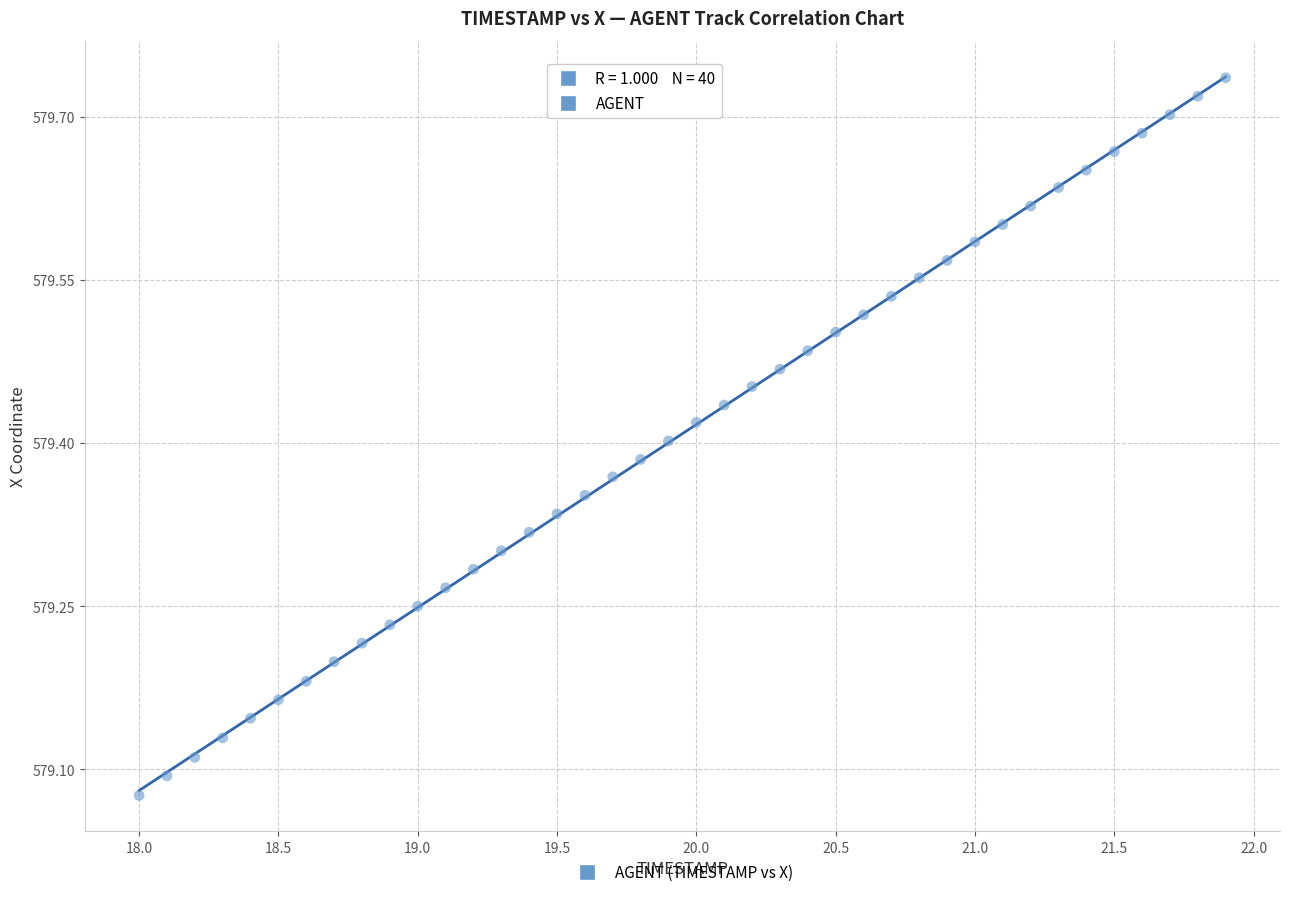

What is the range of Y values (max minus min)?

0.7